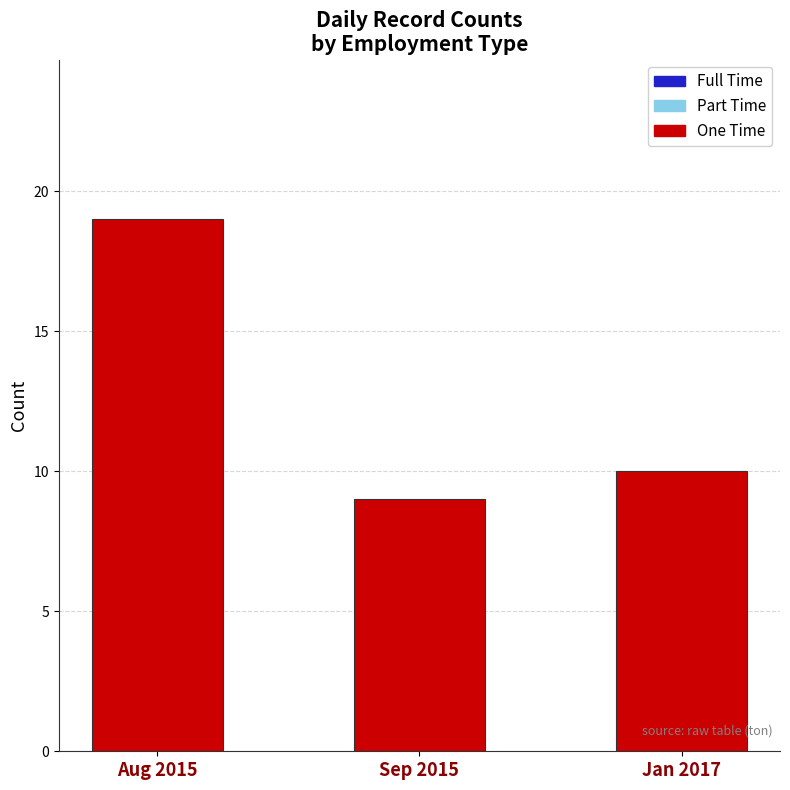

What is the value of the 1st bar from the left?

19